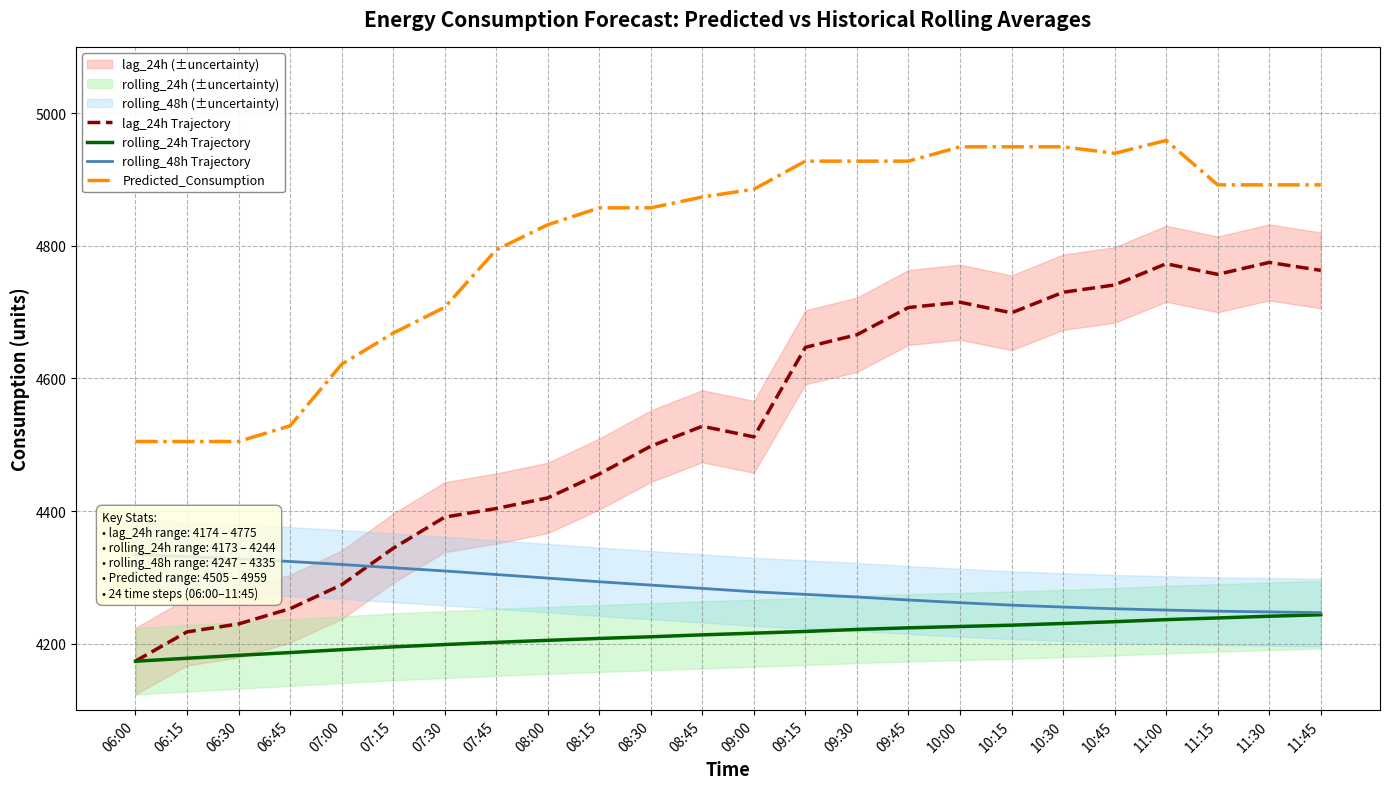

What is the sum of the rolling_48h Trajectory values at 09:15 and 08:30?

8563.1